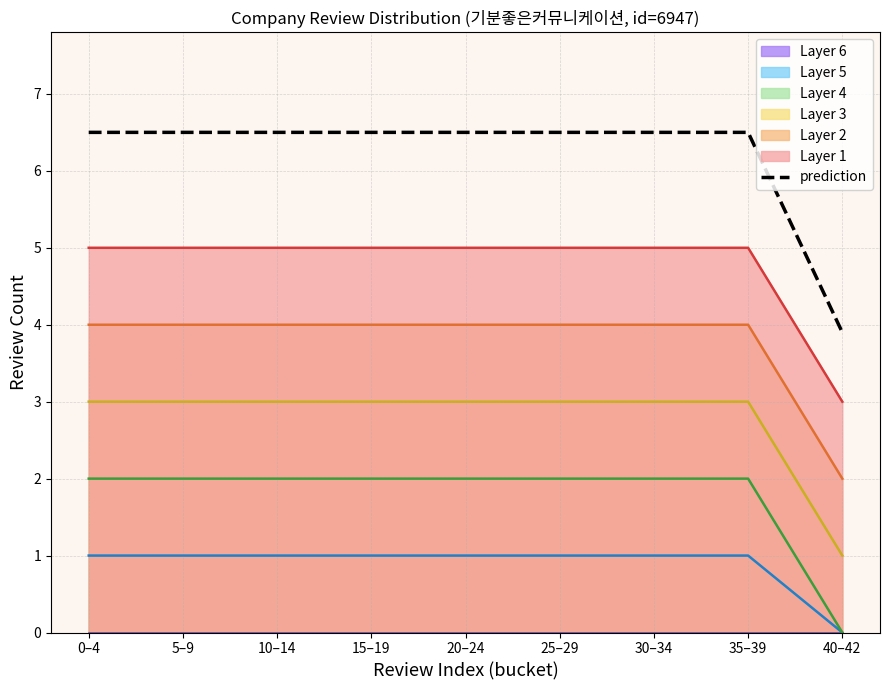

The chart shows a value of 3.5 at 5–9. True or false?

False